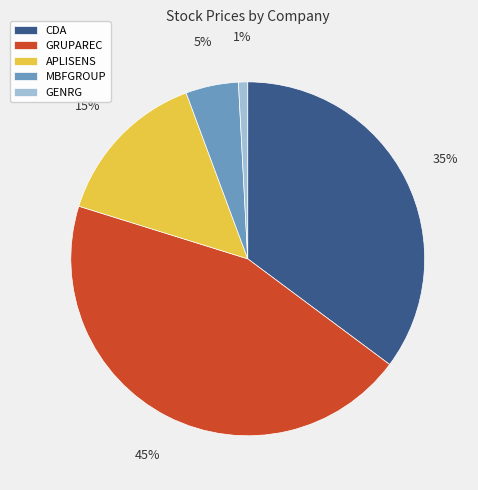

Does APLISENS account for over 50% of the chart?

No